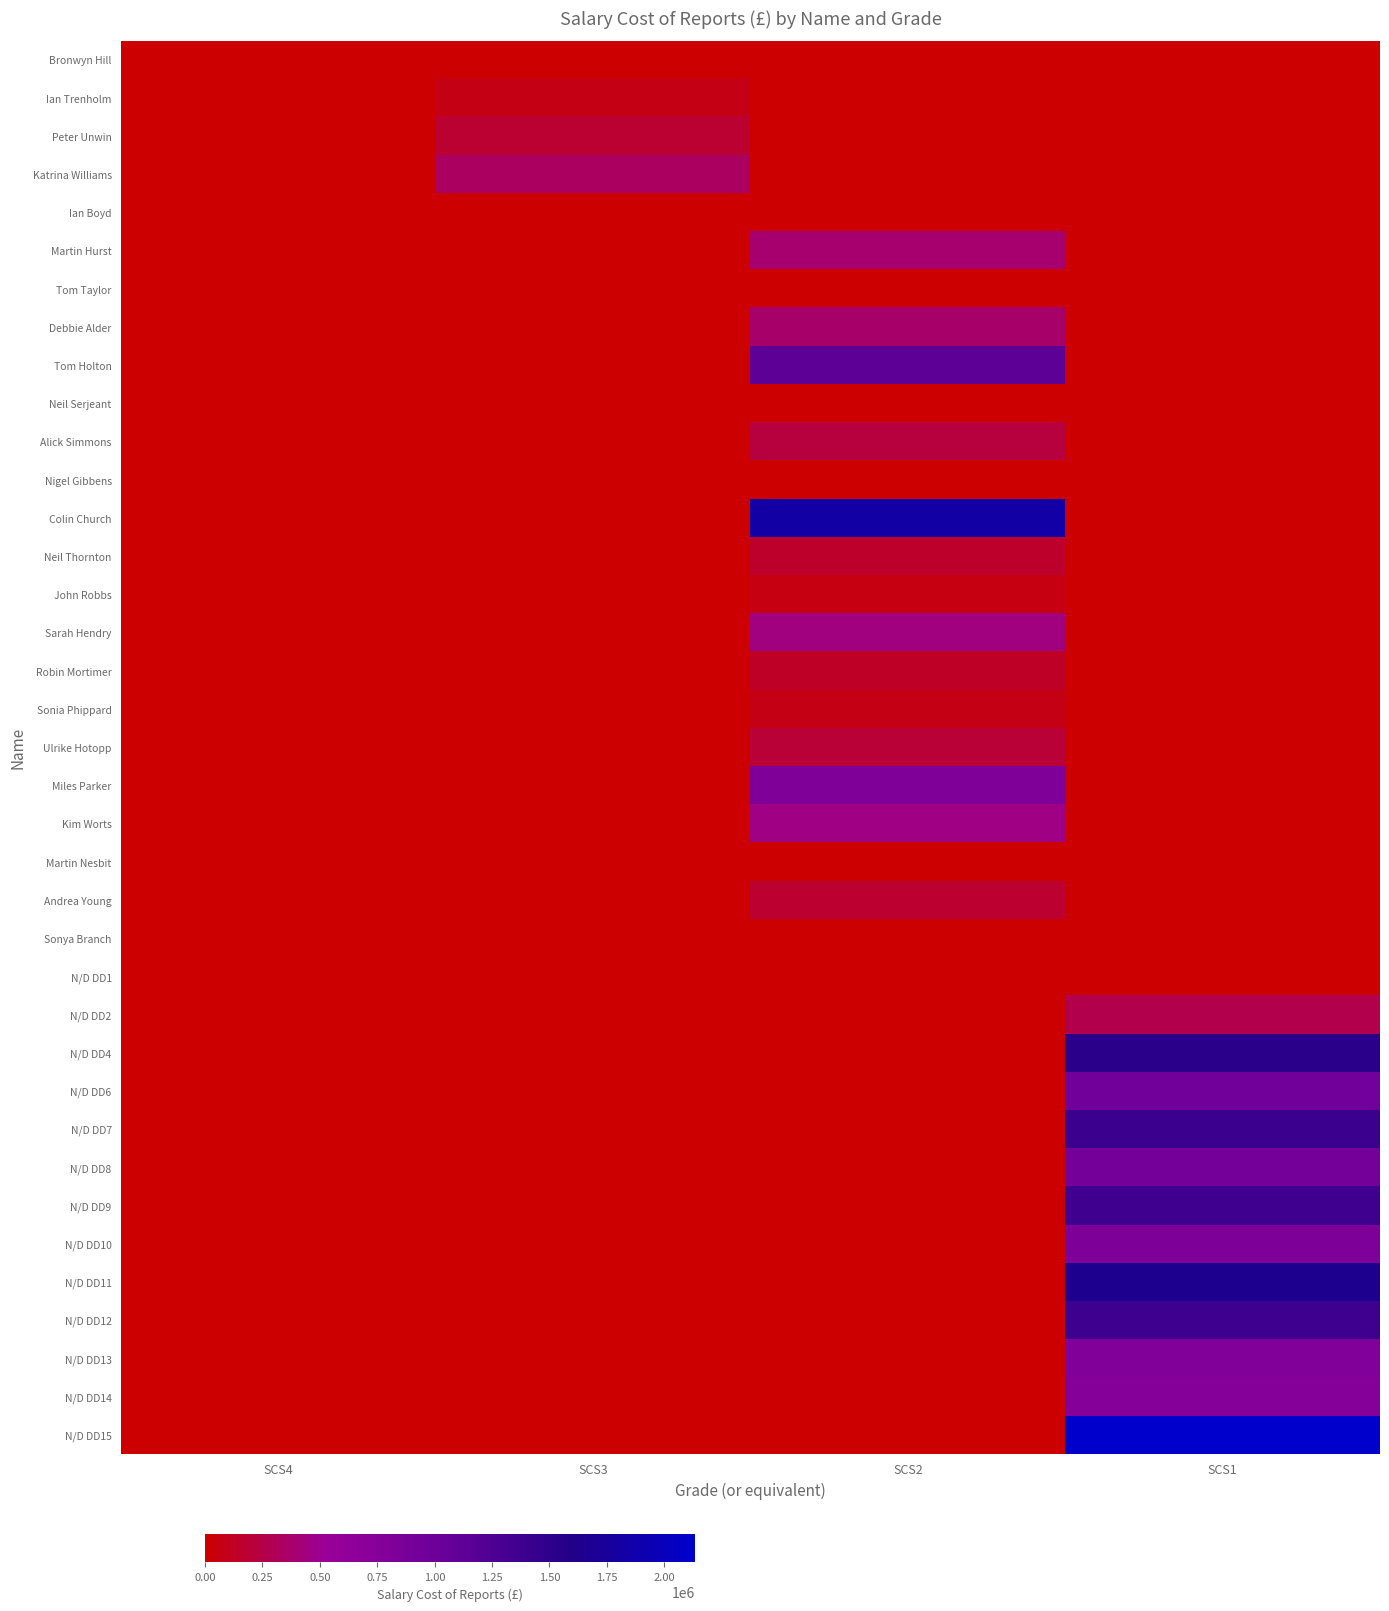

Which has a higher value, SCS4 or SCS2?

SCS4